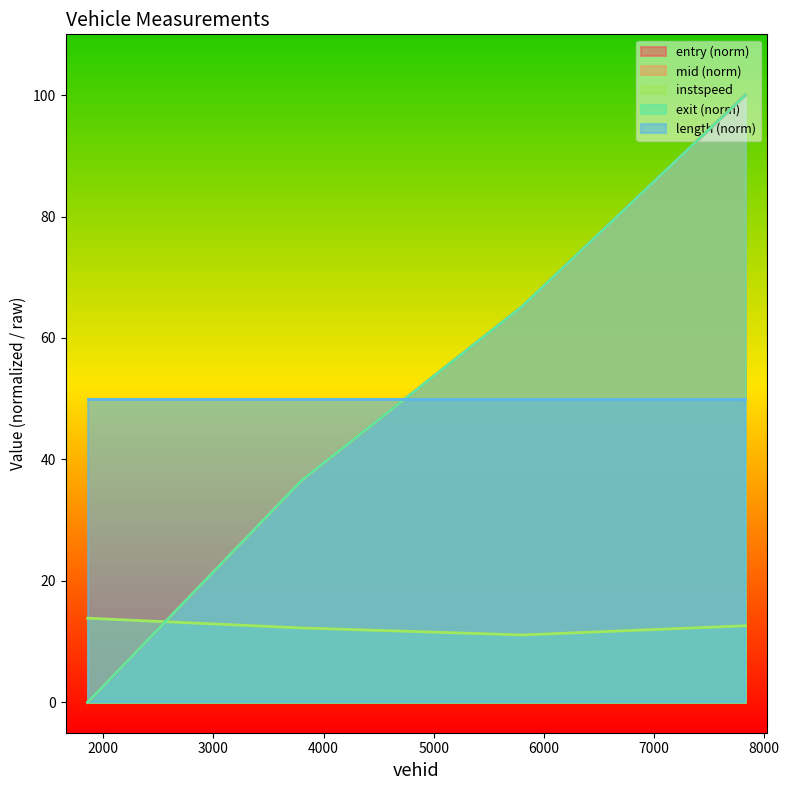

How many distinct data groups are displayed?

5